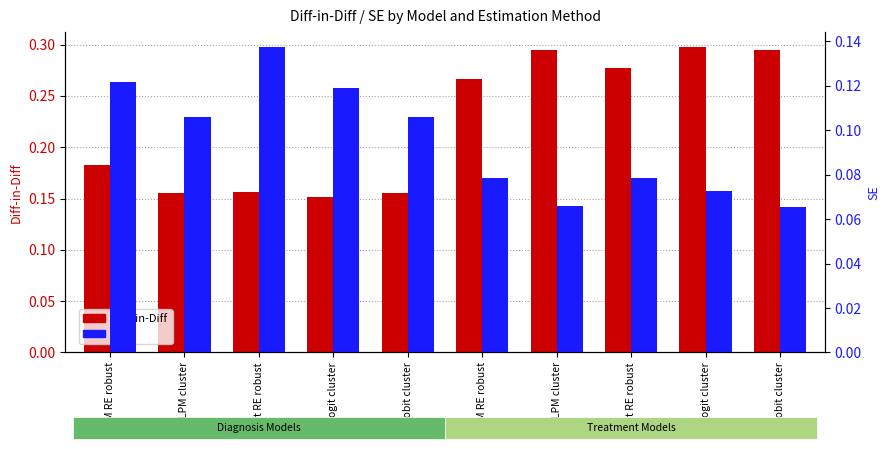

Rank the series by their average value, from lowest to highest.

SE, Diff-in-Diff